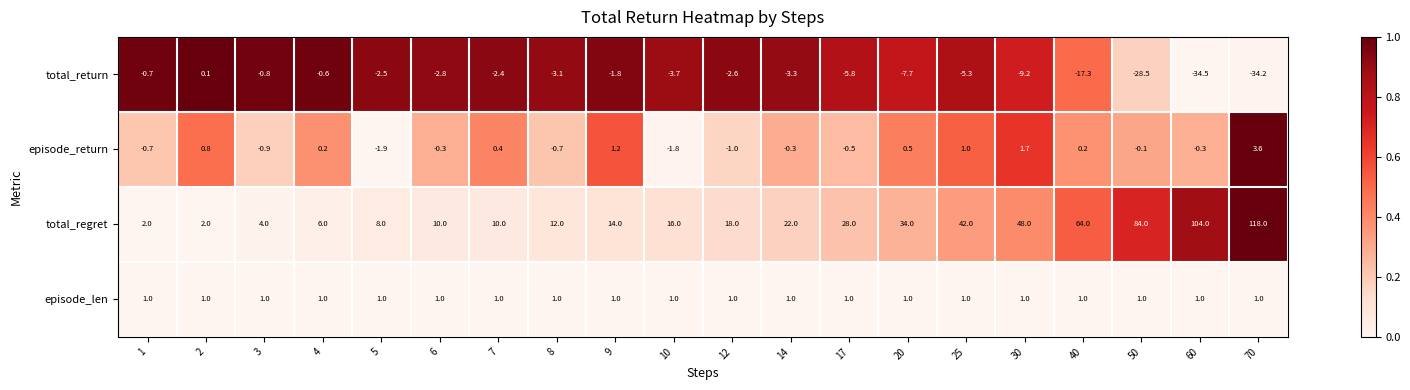

The value of total_regret at 5 is 8.0. True or false?

True